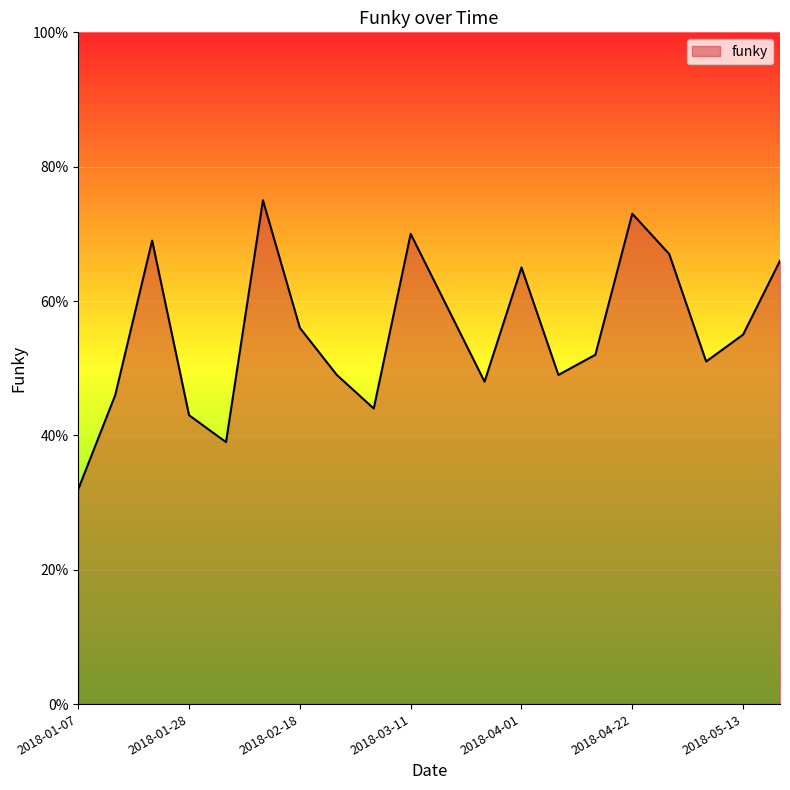

How many lines are shown in the chart?

1